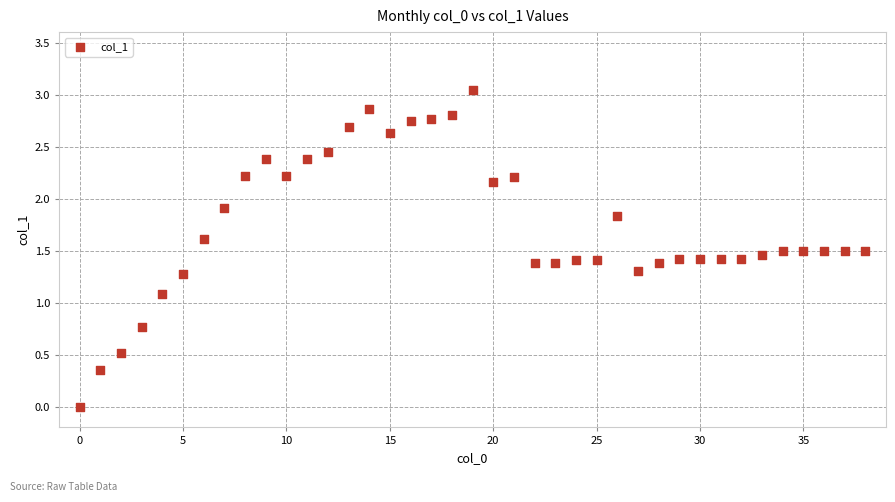

What Y value in the scatter plot is closest to 1?

1.1